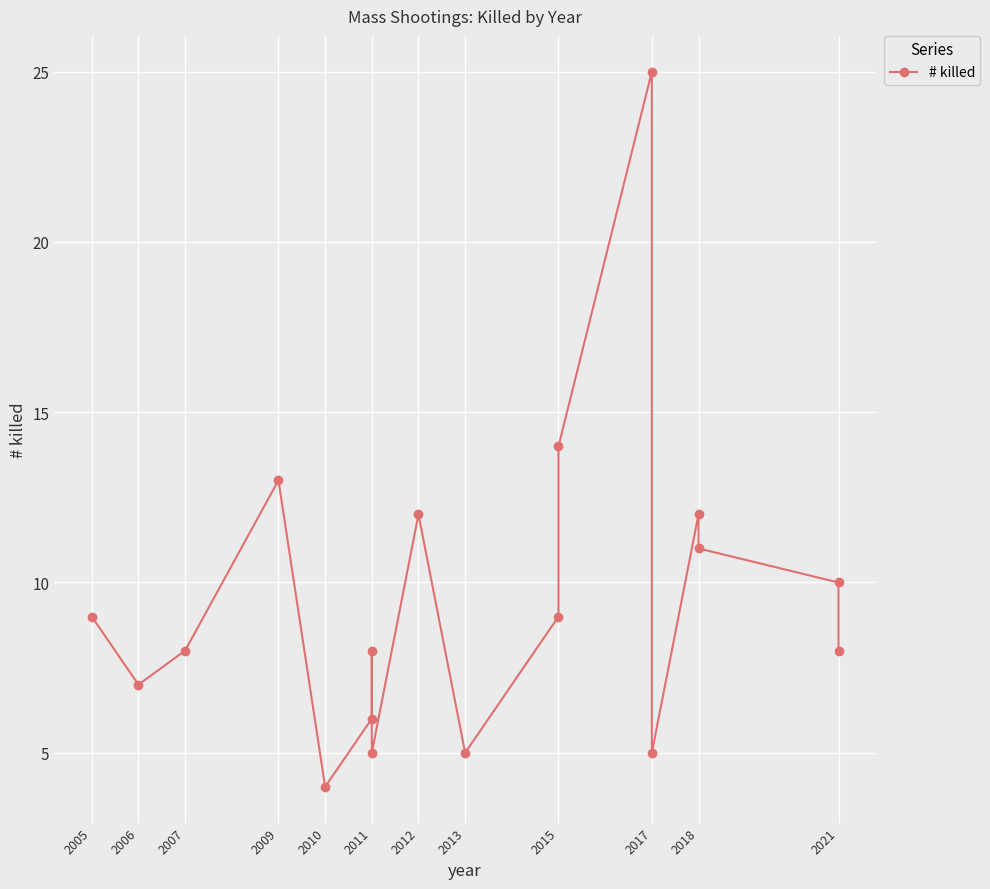

What is the difference between the second highest and second lowest values?

9